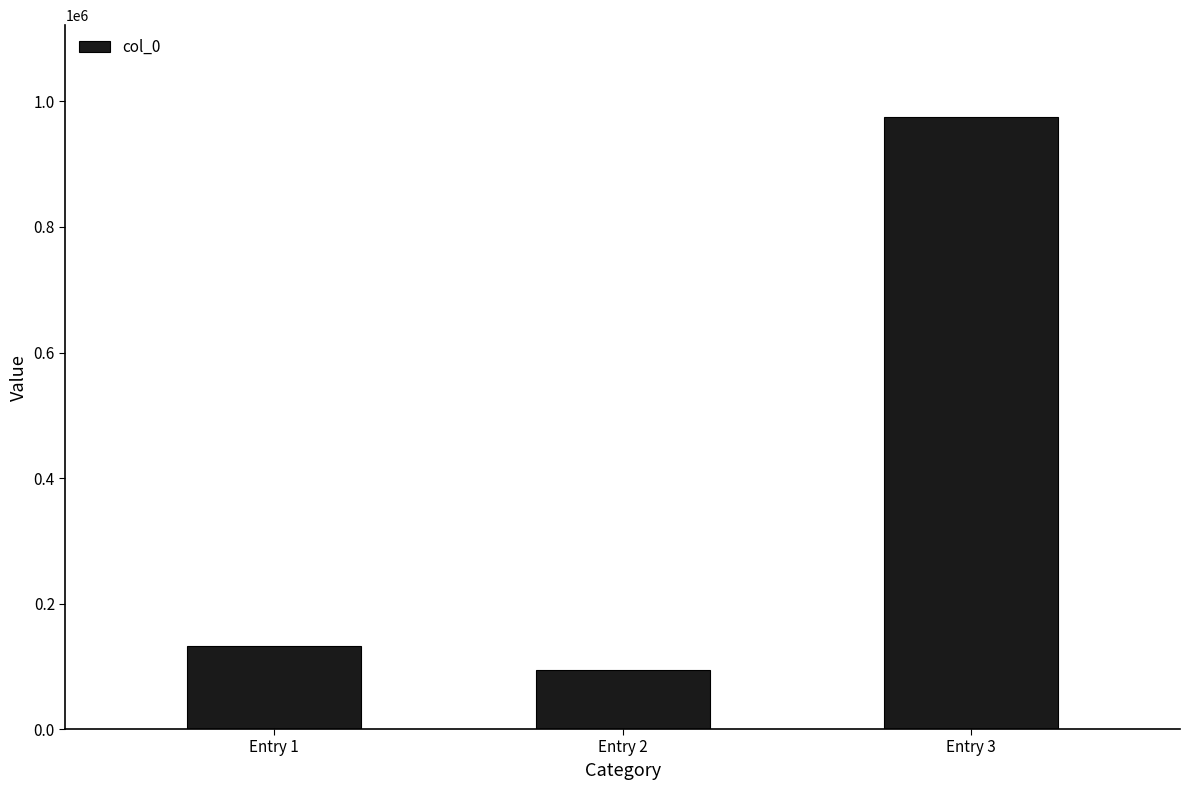

Reading right to left, list all the values displayed in this chart.

975319	94052	132247